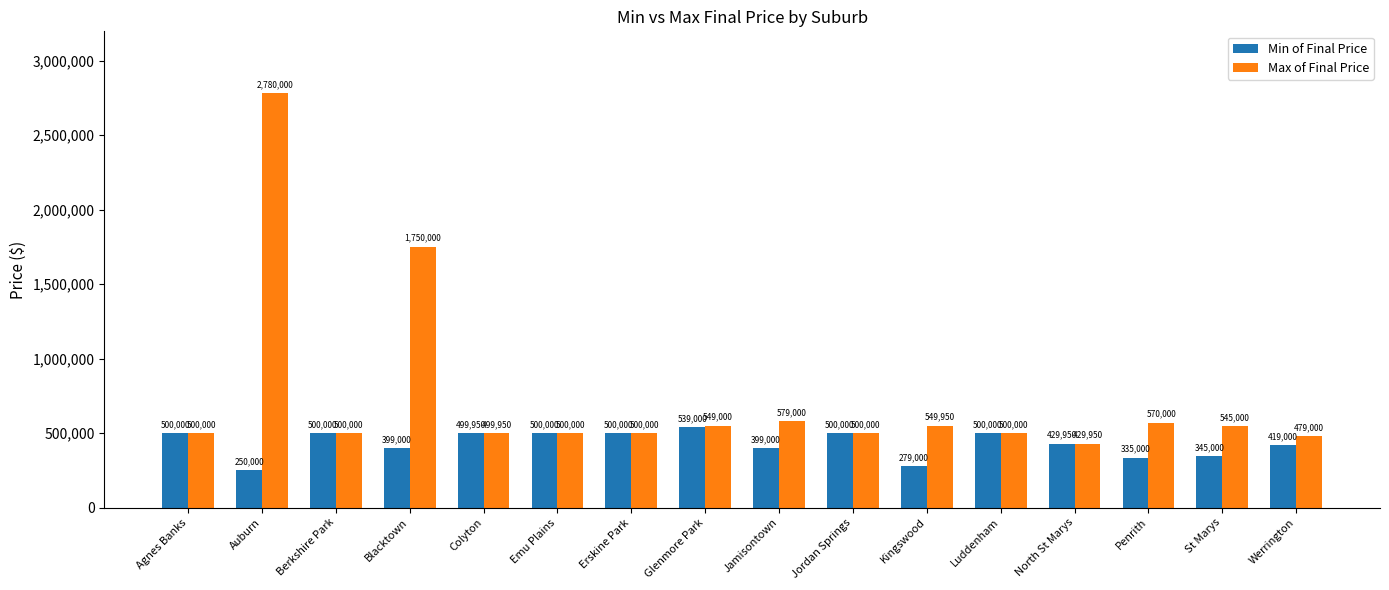

Which series has the widest spread of values?

Max of Final Price